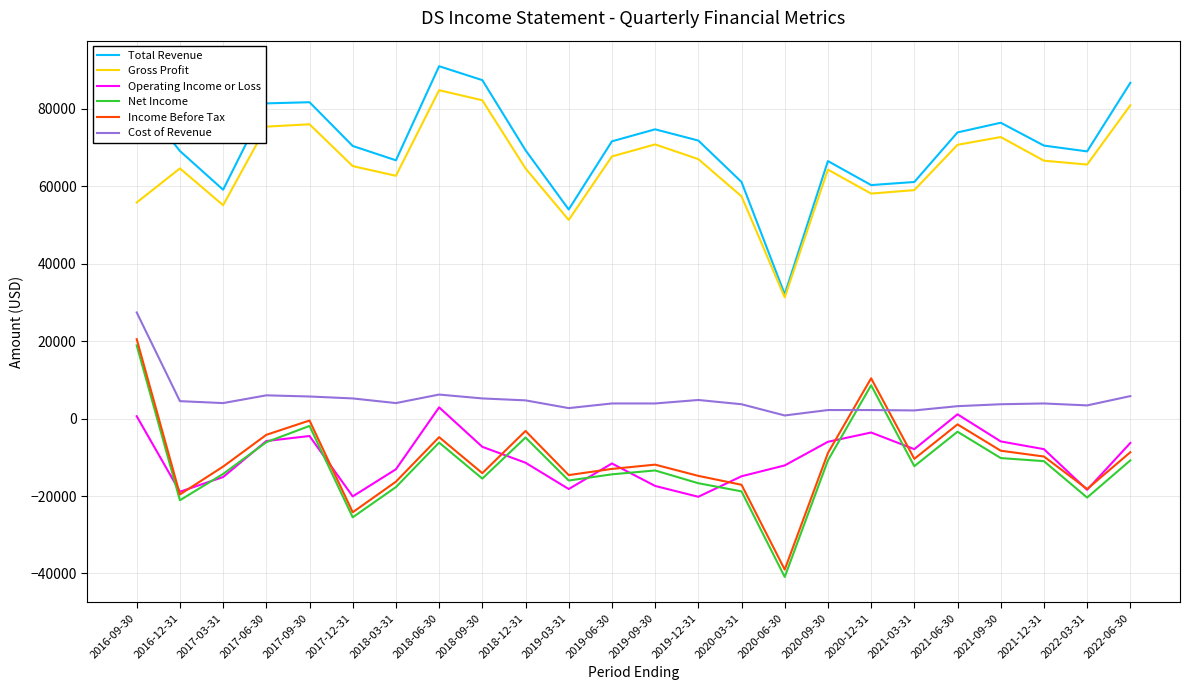

Count the number of categories in the chart.

24